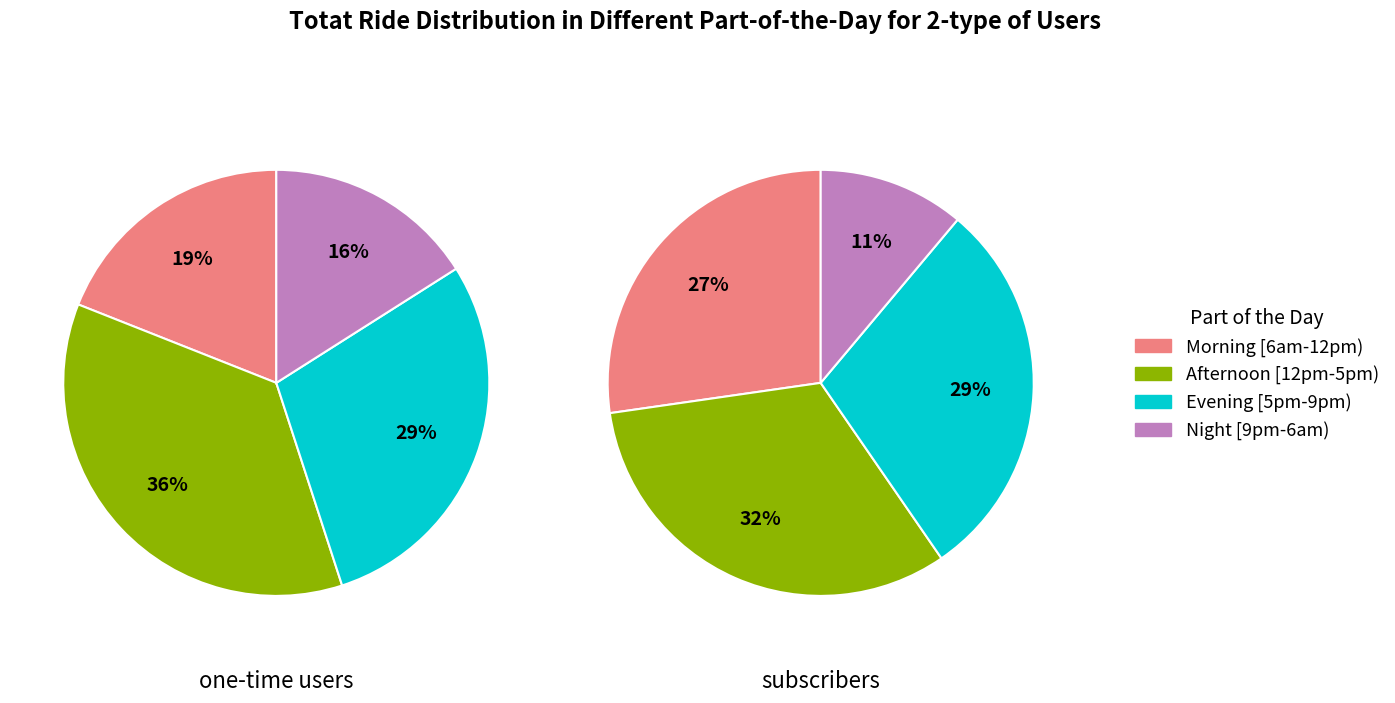

The 16 slice represents 22% of the pie. True or false?

False